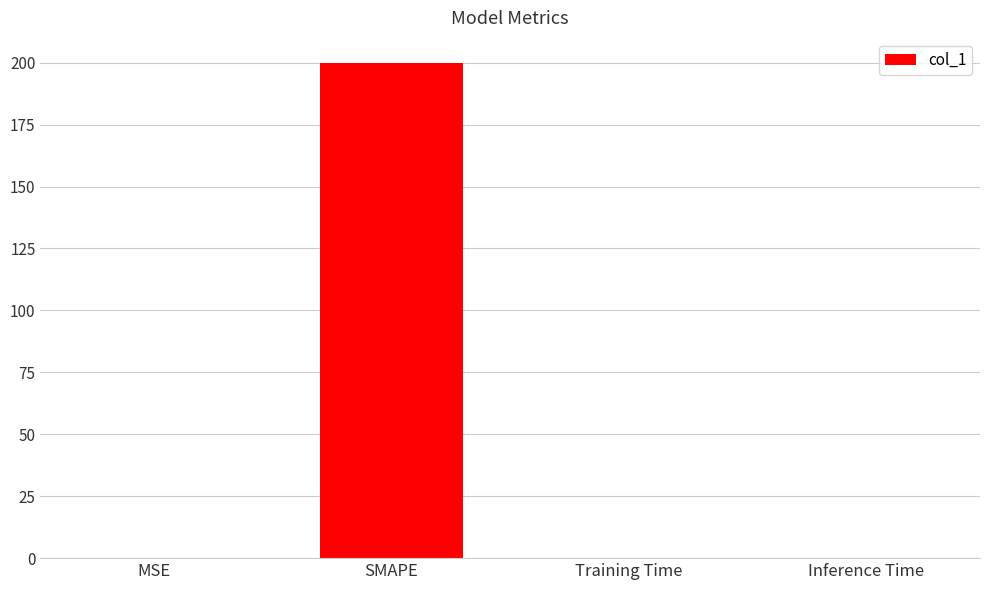

What is the change in value from SMAPE to Inference Time?

-200.0